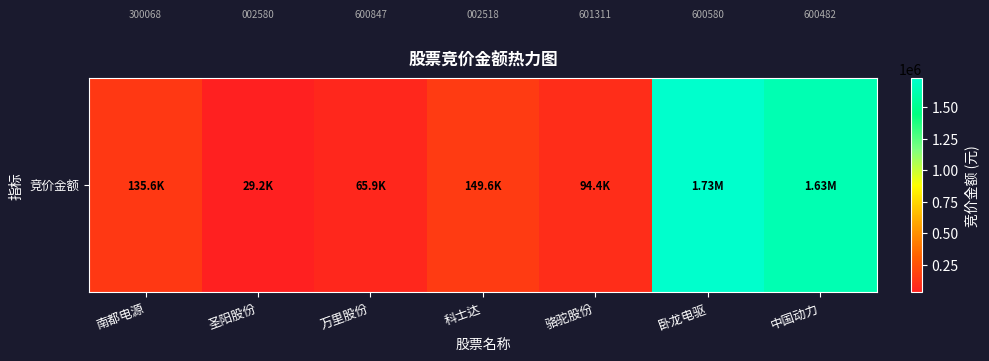

At which category does the chart reach its peak across all series?

卧龙电驱